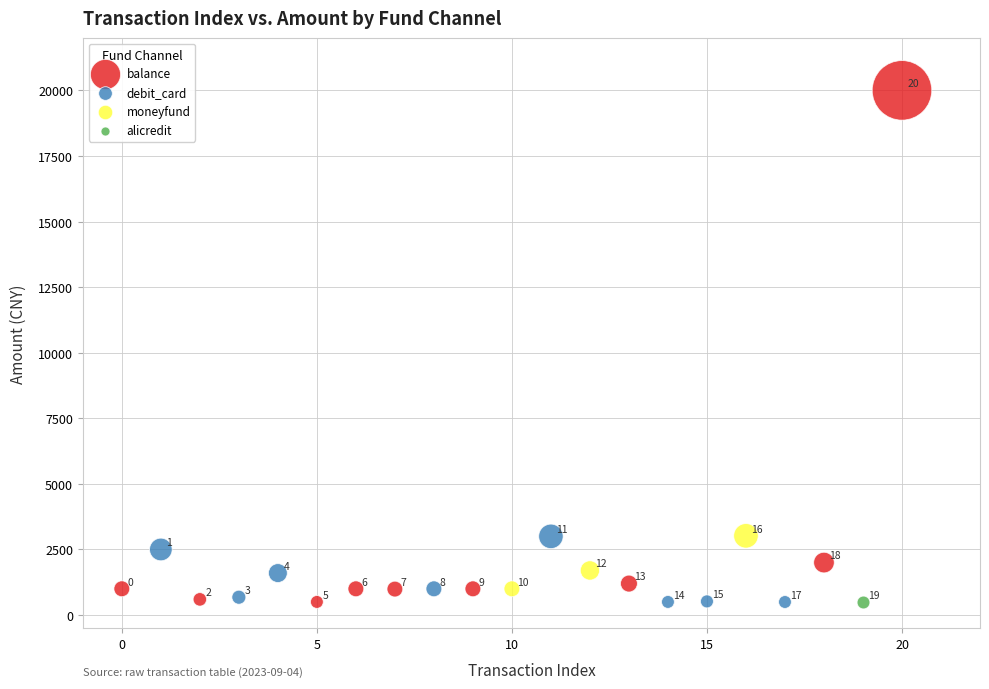

What are all the series names shown in the legend?

balance, debit_card, moneyfund, alicredit